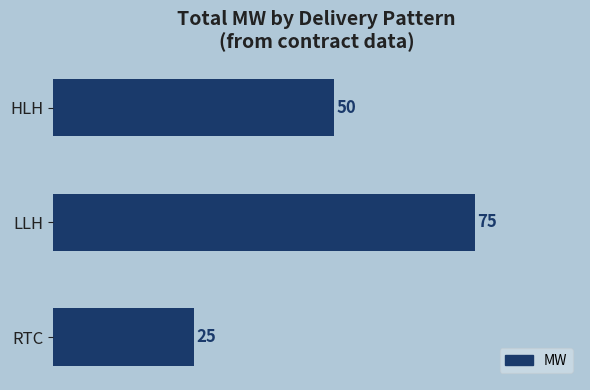

Read the value at HLH.

50